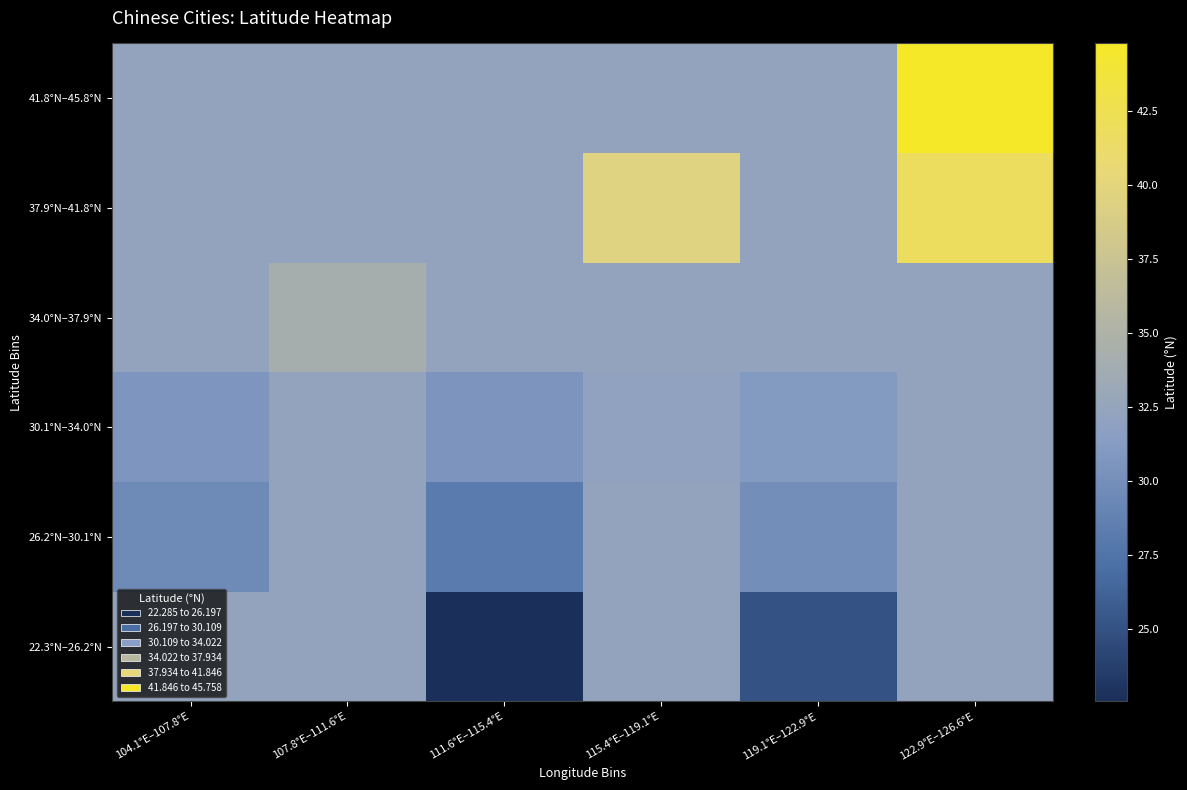

At which category is the sum across all series the highest?

122.9°E–126.6°E